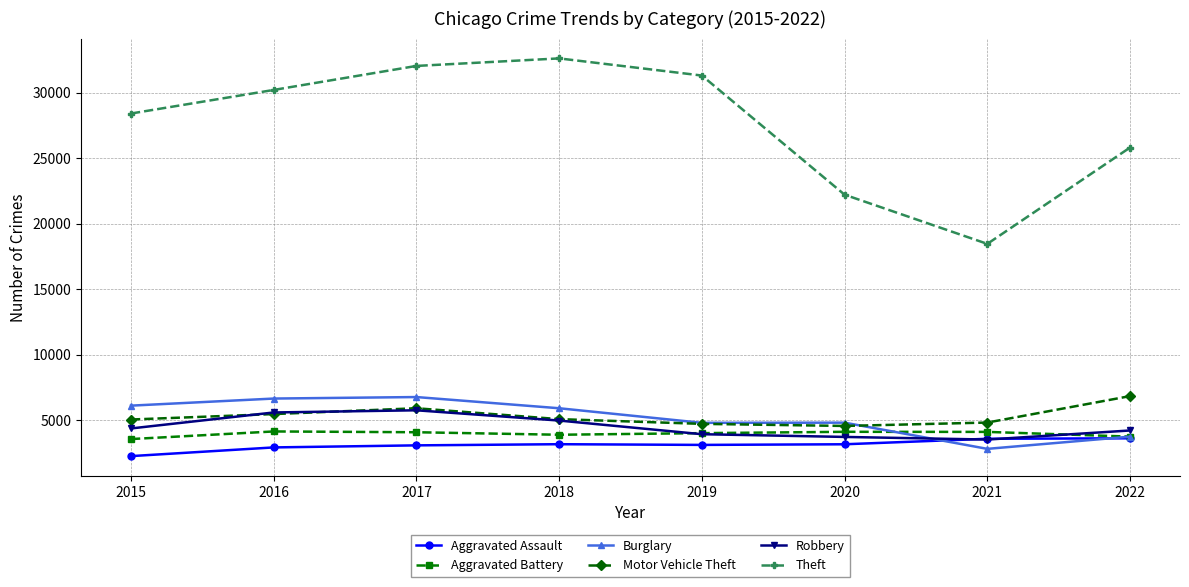

What is the sum of the Aggravated Battery values at 2017 and 2018?

7988